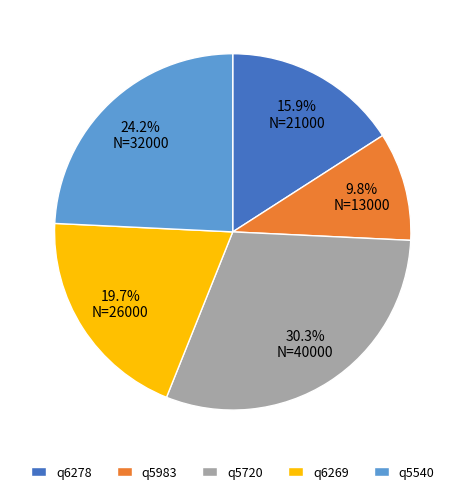

Do q6269 and q5983 together represent more than half of the pie?

No